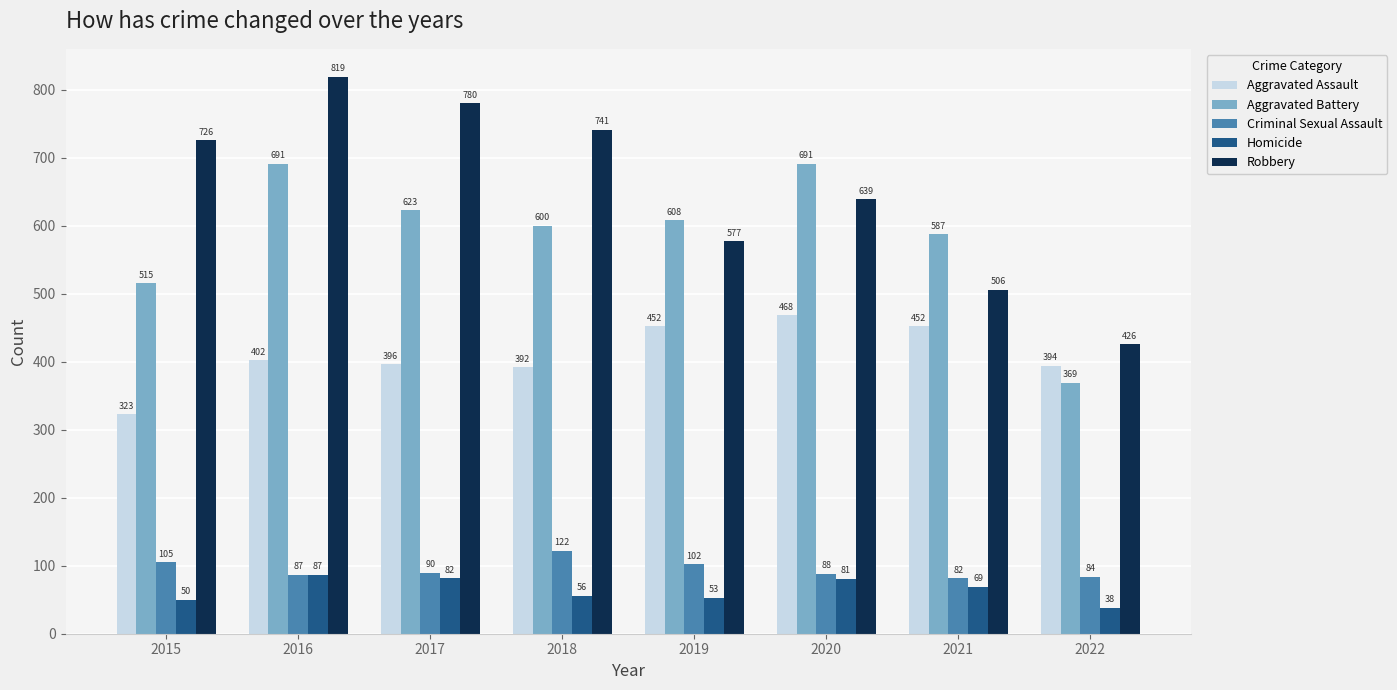

What is the difference between the highest and lowest values at 2018?

685